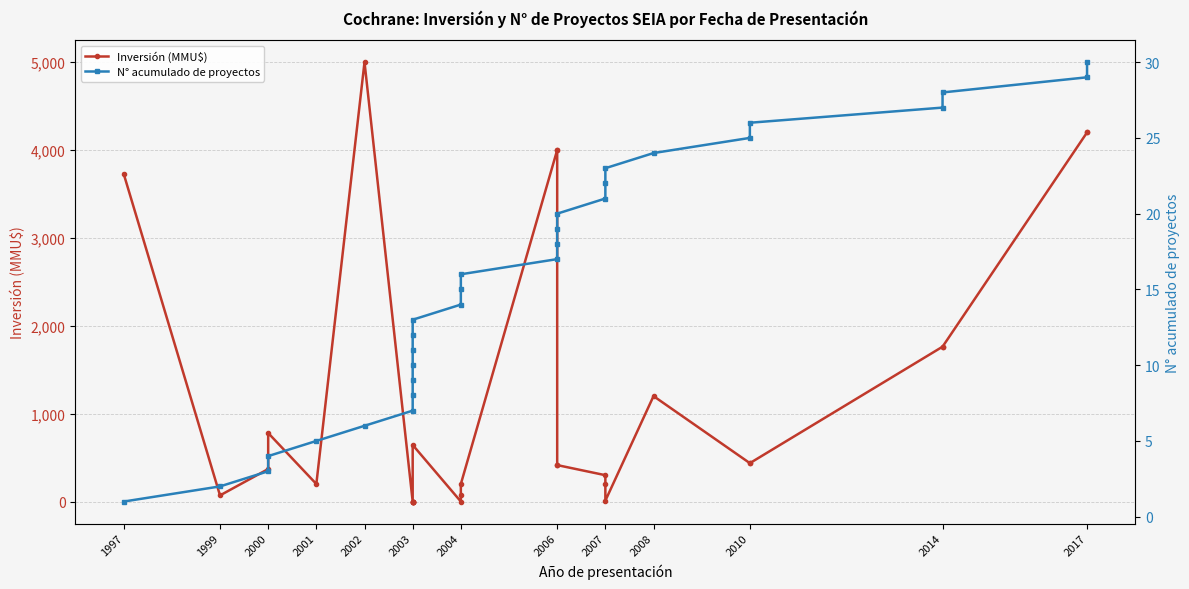

What are all the series names shown in the legend?

Inversión (MMU$), N° acumulado de proyectos